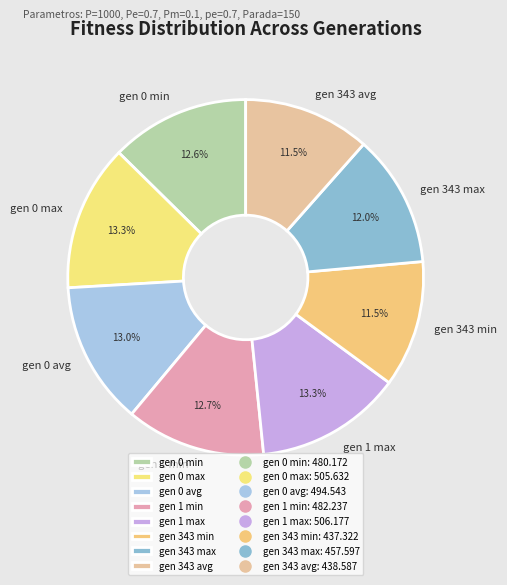

What is the total percentage of gen 343 max and gen 0 avg?

25.0%